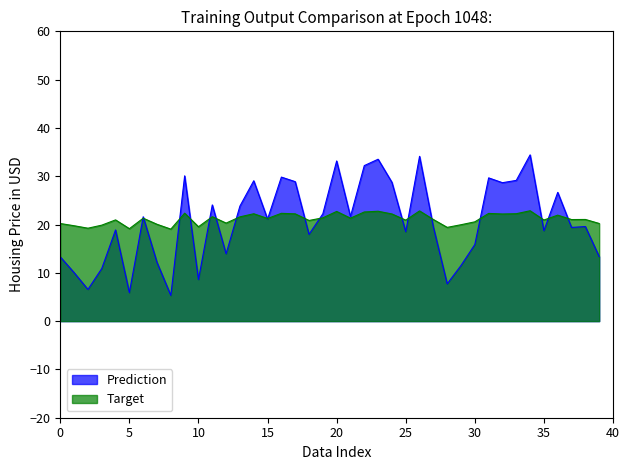

Which series has the widest spread of values?

Prediction